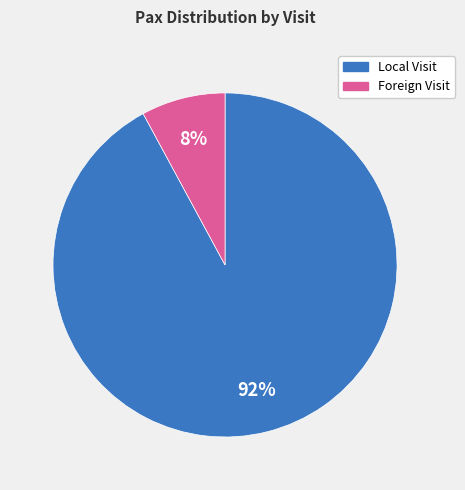

To the nearest percent, what is the average slice percentage?

50%